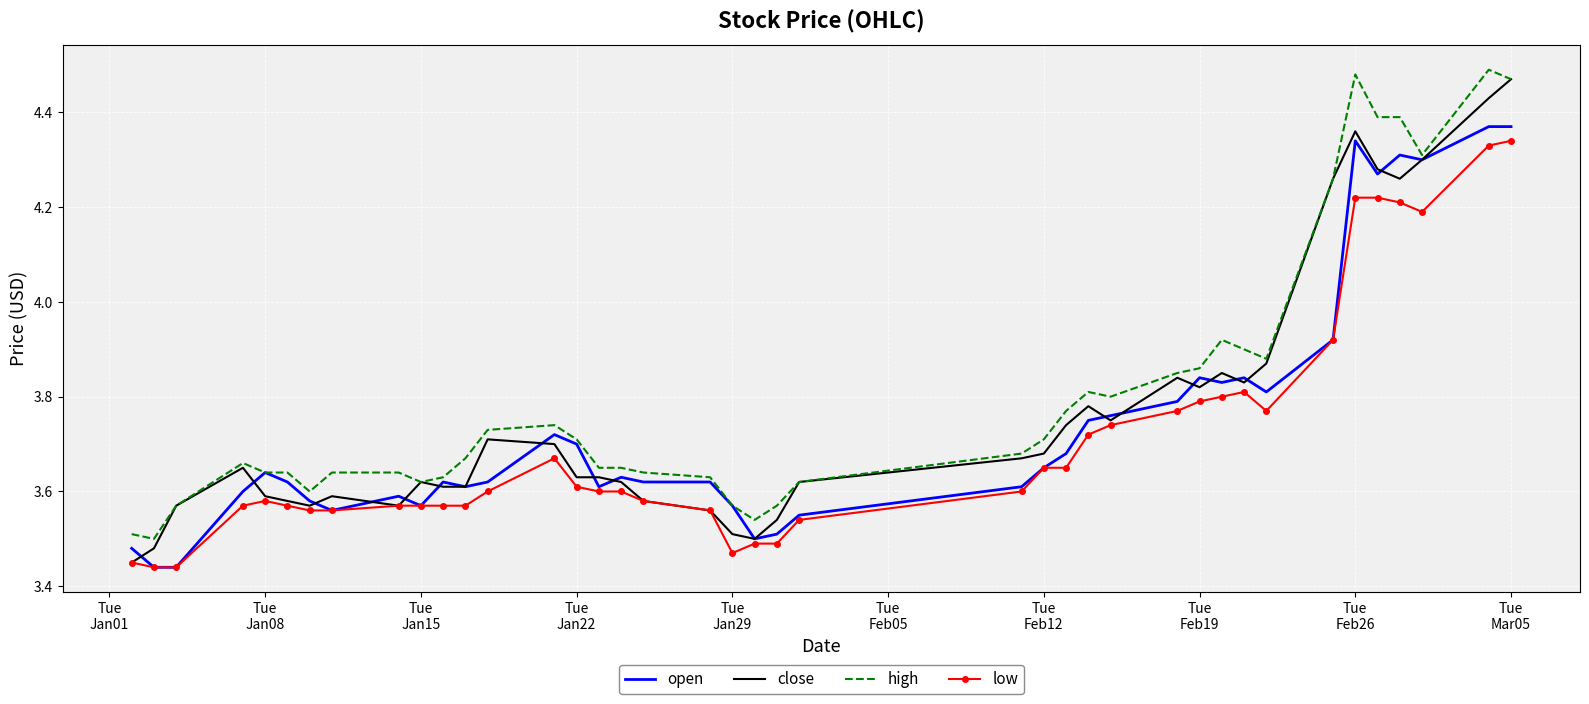

True or false: close and low intersect in this chart.

False